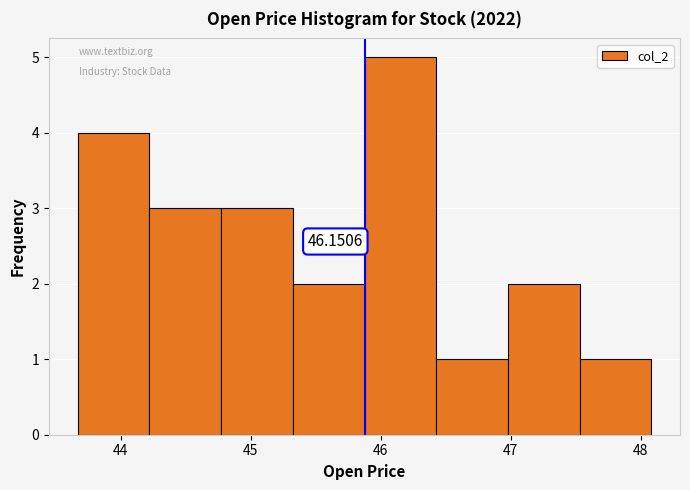

Over which range of the x-axis is the bar tallest?

45.9 to 46.4